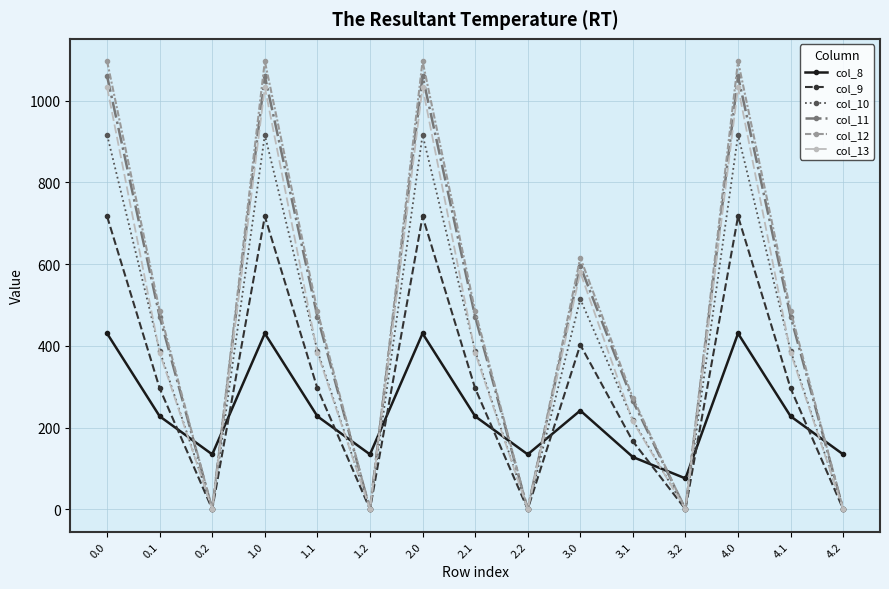

True or false: col_8 has a value of 227.5 at 1.1.

True